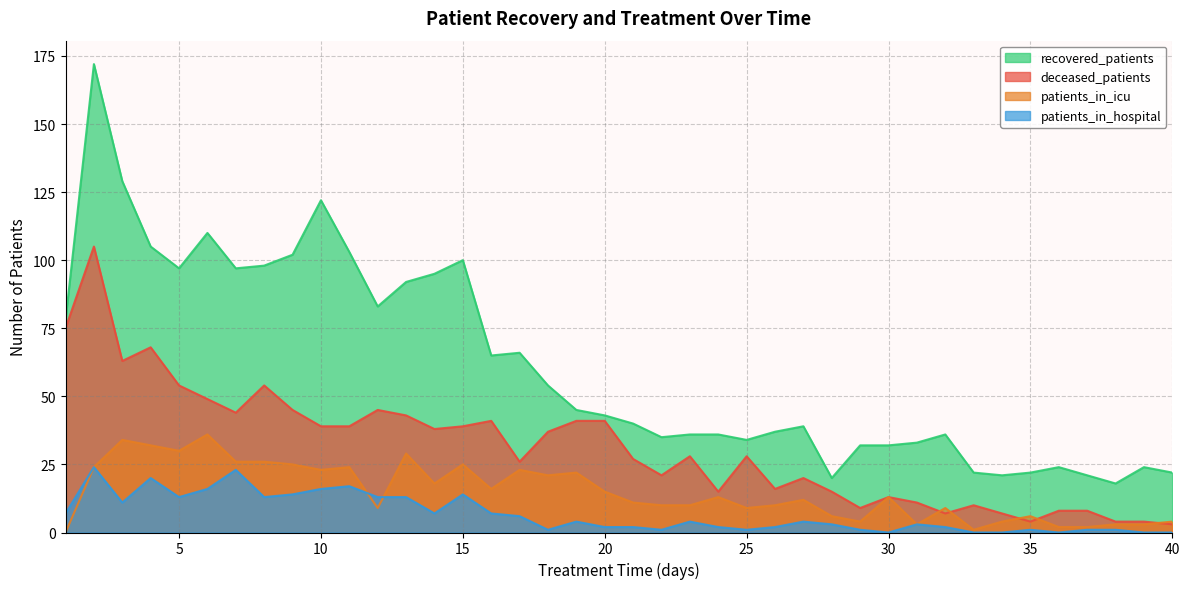

What are all the series names shown in the legend?

recovered_patients, deceased_patients, patients_in_icu, patients_in_hospital